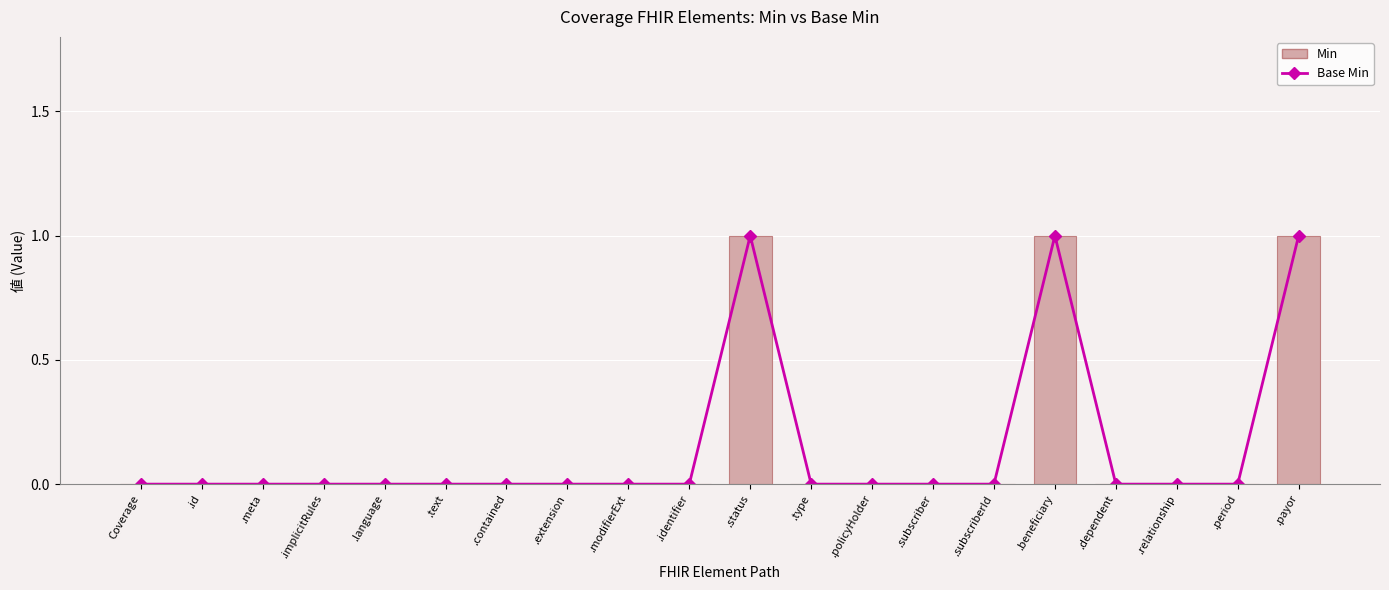

True or false: Base Min has a value of 0 at .extension.

True